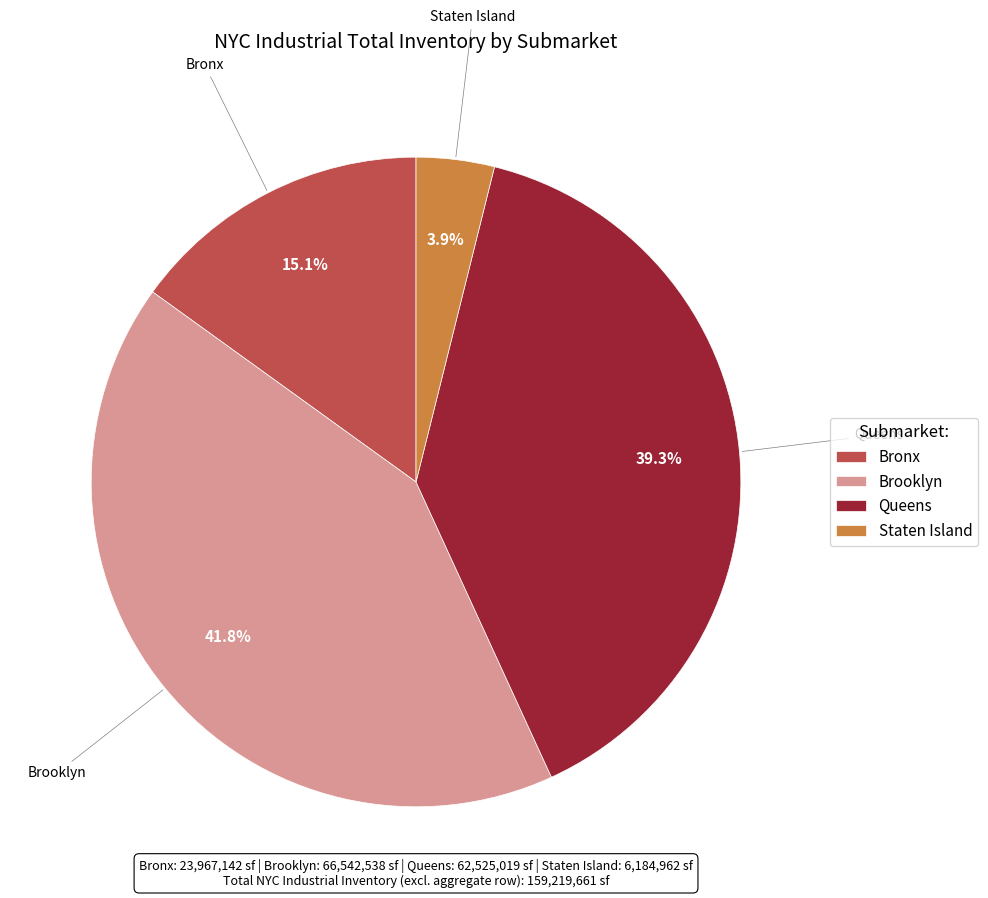

How many segments does this pie chart have?

4